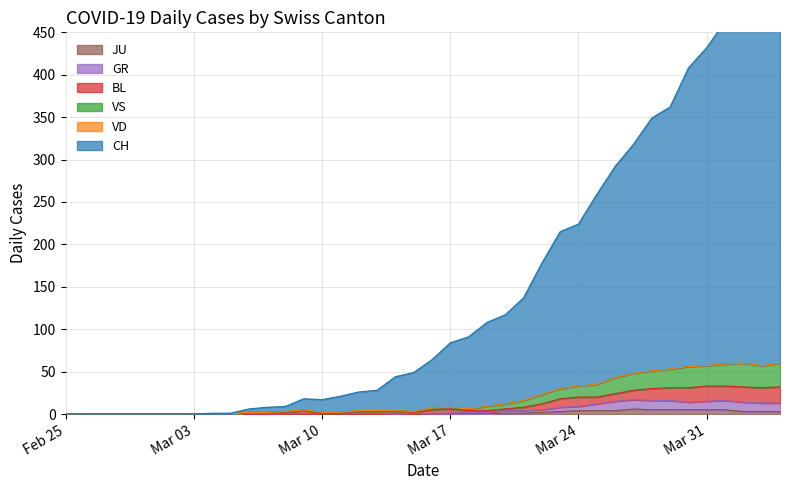

Where is the first local minimum for CH?

Mar 10